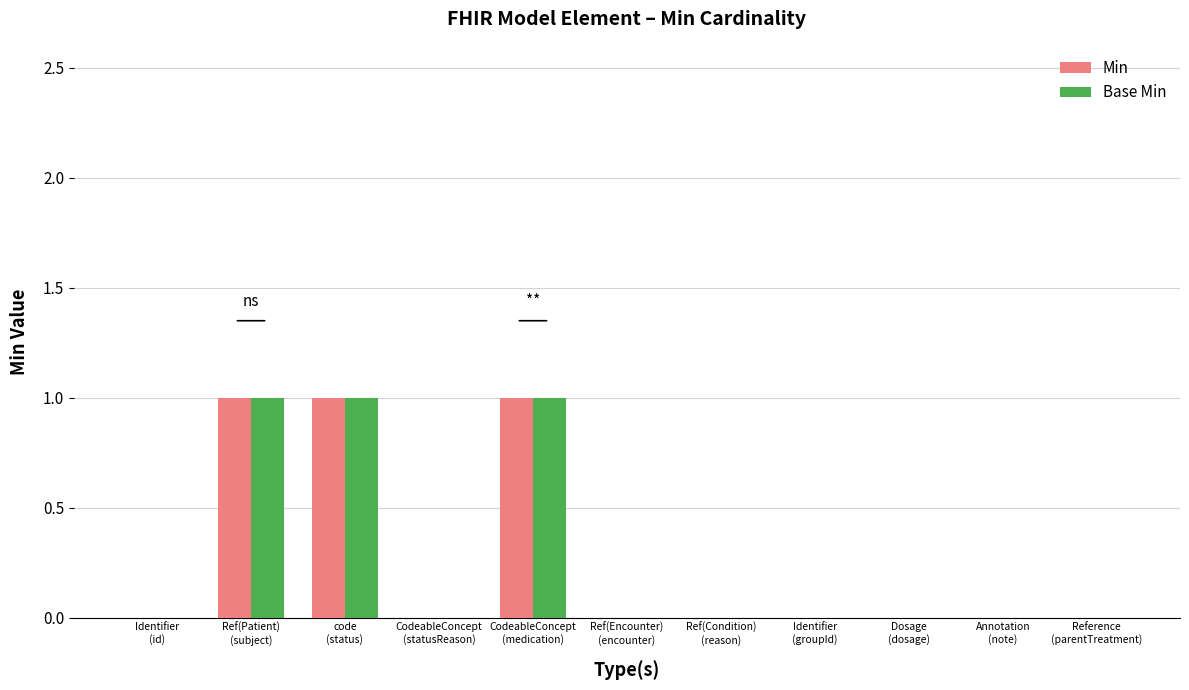

What is the sum of all Min values?

3